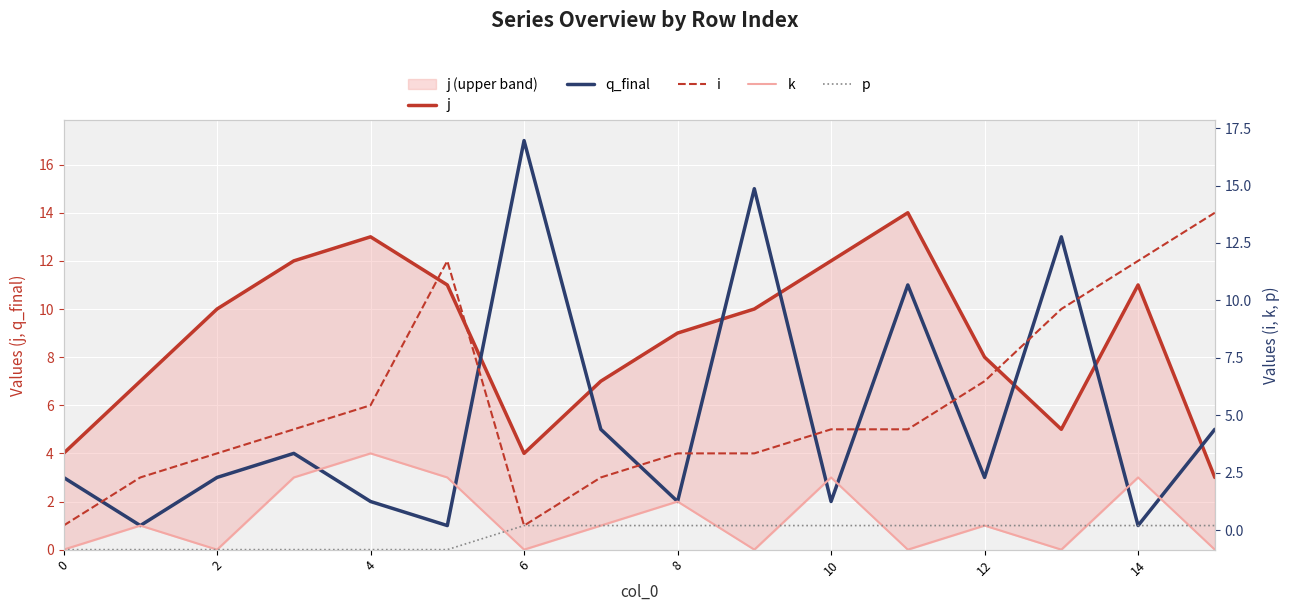

The value of k at 10 is 3. True or false?

True